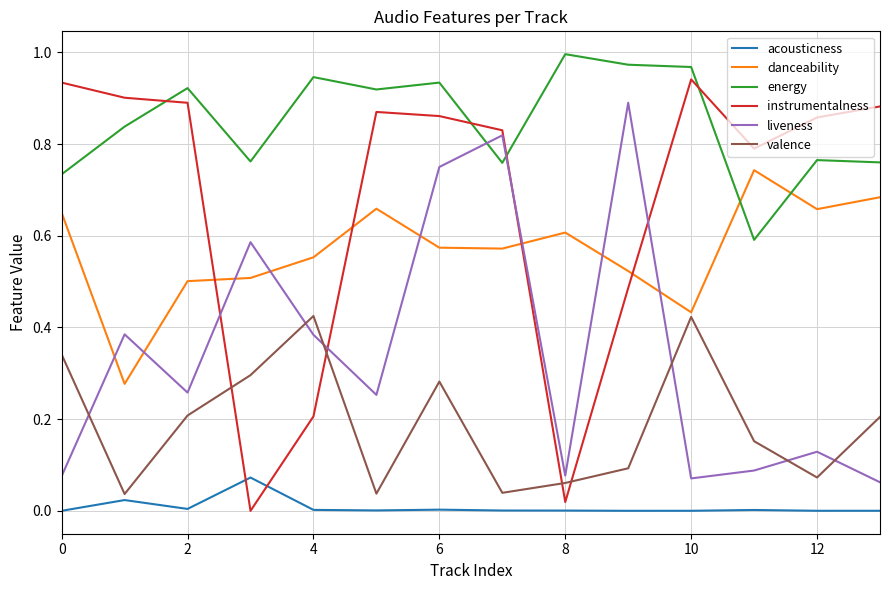

Which series has the largest total across all categories?

energy